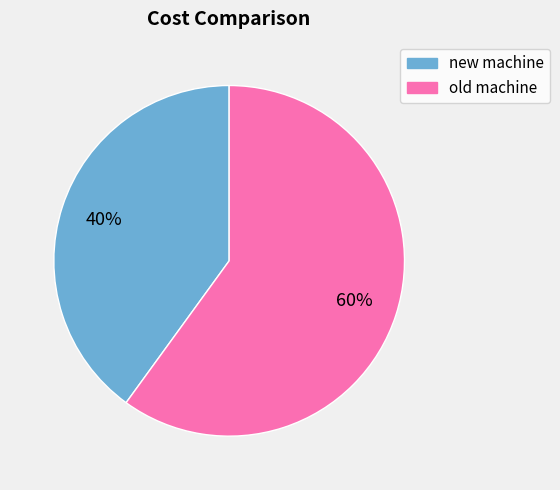

To the nearest percent, what percentage of the pie is new machine?

40%